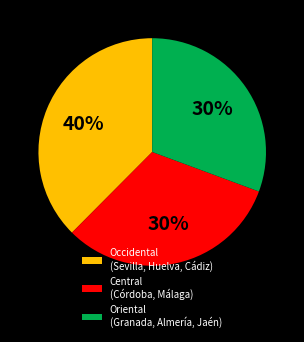

Does Granada represent more than half of the total?

No